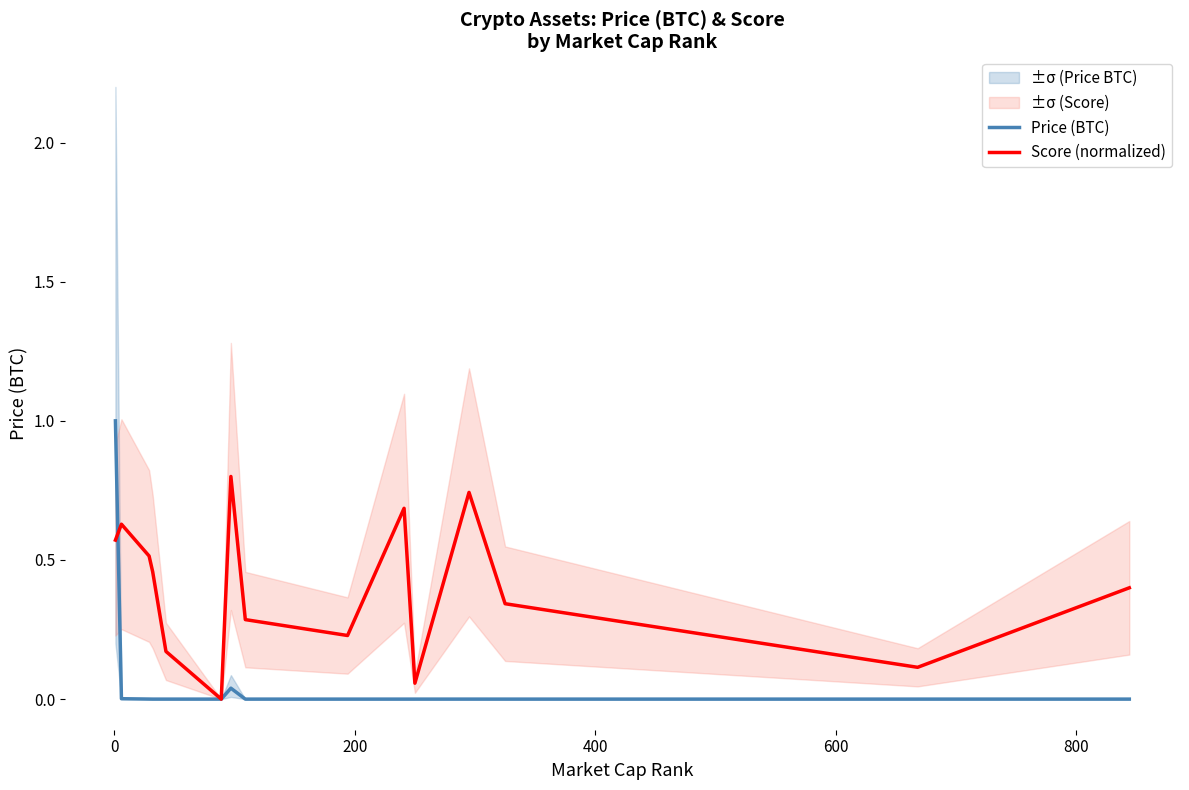

List the series in order of their peak value, highest first.

Price (BTC), Score (normalized)